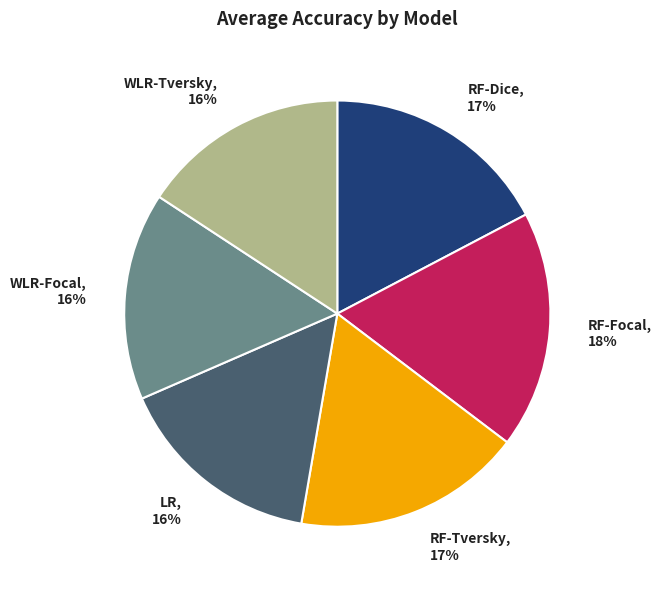

To the nearest percent, what is the combined percentage of RF-Dice and RF-Focal?

35%